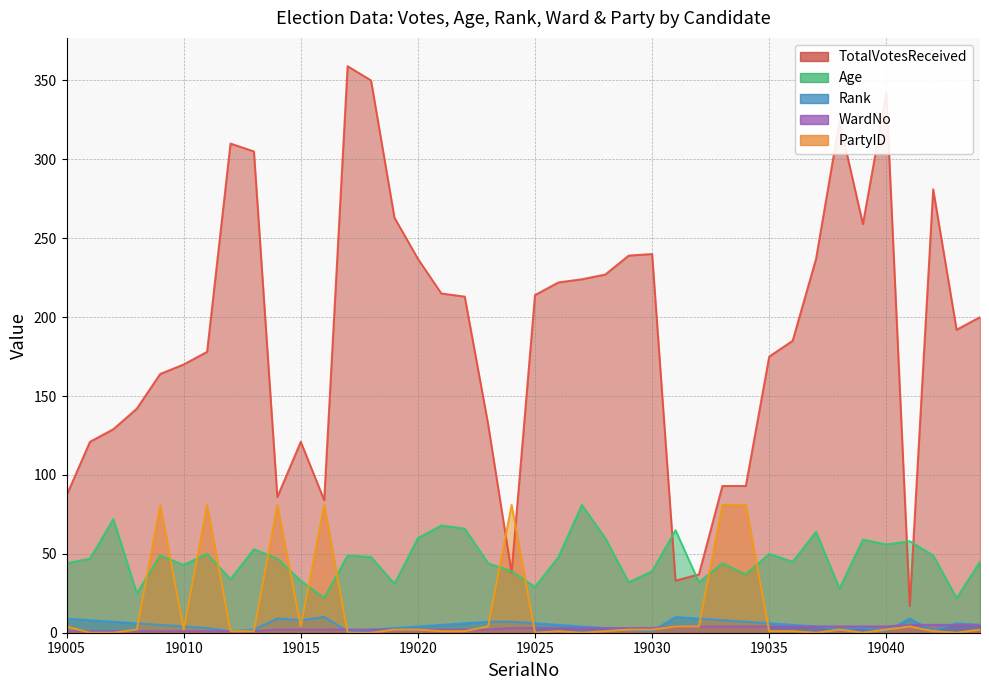

Reading left to right, list all the values displayed in this chart.

TotalVotesReceived: 87	121	129	142	164	170	178	310	305	86	121	84	359	350	263	237	215	213	132	38	214	222	224	227	239	240	33	37	93	93	175	185	237	324	259	342	17	281	192	200
Age: 44	47	72	25	49	43	50	34	53	47	33	22	49	48	31	60	68	66	44	39	29	48	81	60	32	39	65	32	44	37	50	45	64	28	59	56	58	49	22	45
Rank: 9	8	7	6	5	4	3	1	2	9	8	10	1	2	3	4	5	6	7	7	6	5	4	3	2	1	10	9	8	7	6	5	4	2	3	1	9	1	6	5
WardNo: 1	1	1	1	1	1	1	1	1	2	2	2	2	2	2	2	2	2	2	3	3	3	3	3	3	3	4	4	4	4	4	4	4	4	4	4	5	5	5	5
PartyID: 4	0	0	2	81	2	81	1	1	81	4	81	0	0	2	2	1	1	4	81	0	1	0	1	2	2	4	4	81	81	1	1	0	2	0	2	4	1	0	2